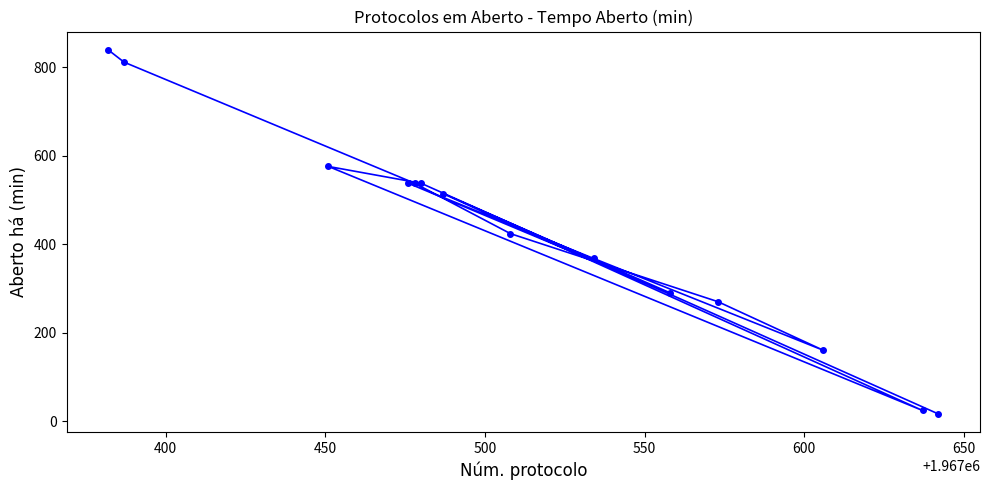

What is the maximum value shown in the chart?

840